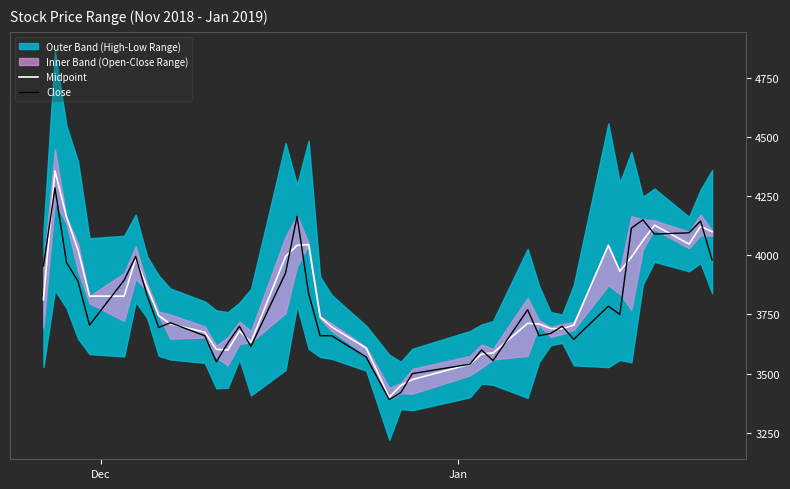

What is the highest value of the Midpoint series?

4357.5